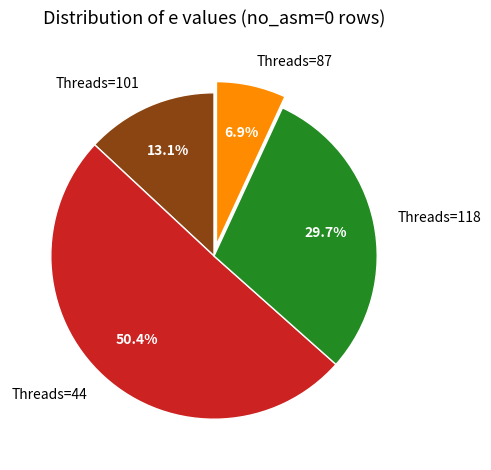

Which slice represents more than half of the pie?

Threads=44